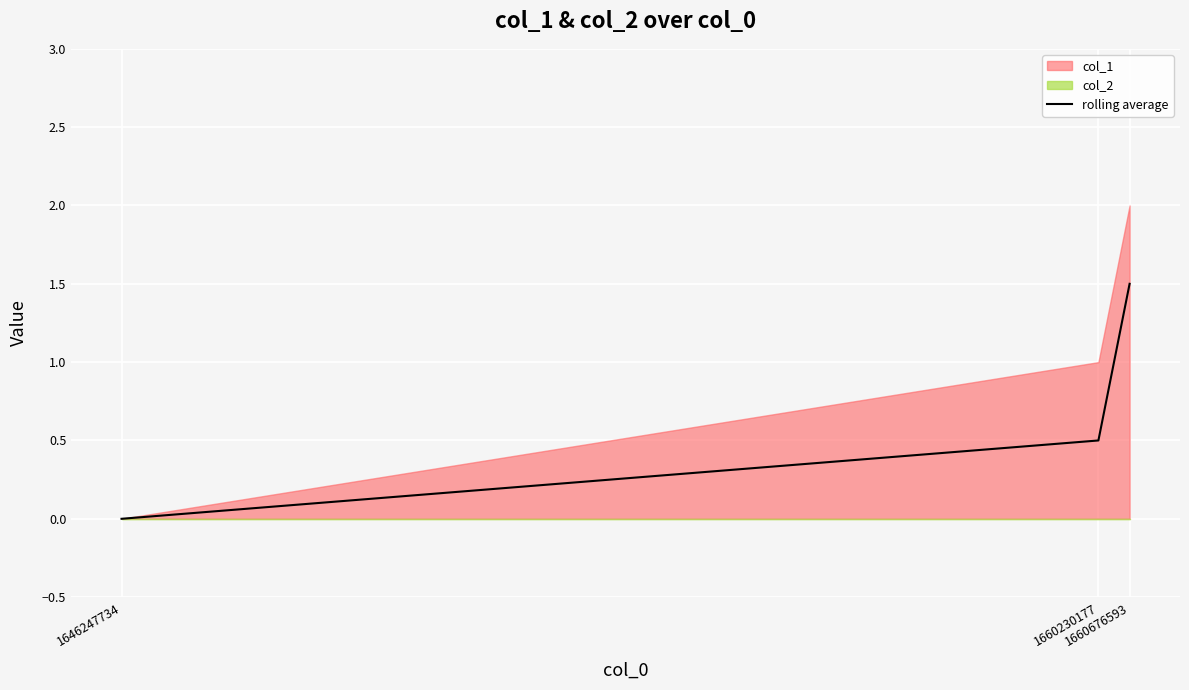

Count the values in the range 0 to 1.

2